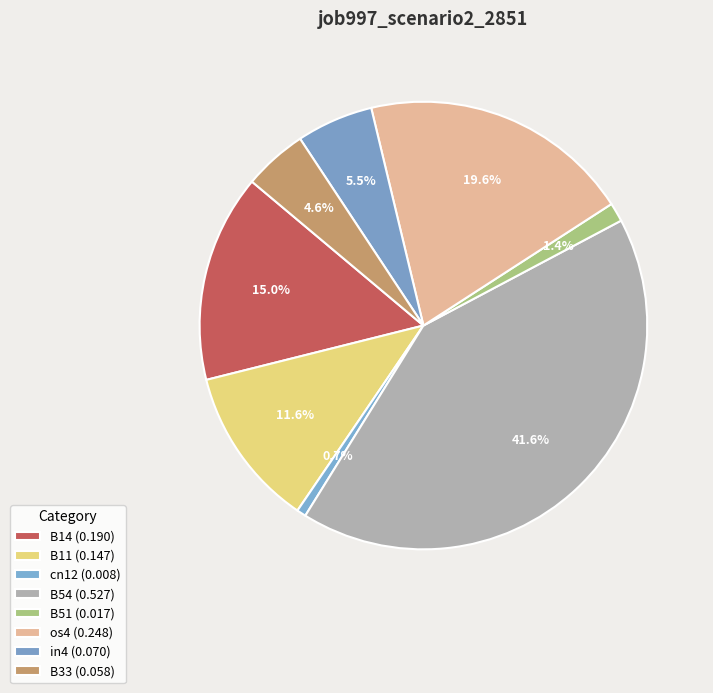

To the nearest percent, what is the combined percentage of B11 and os4?

31%